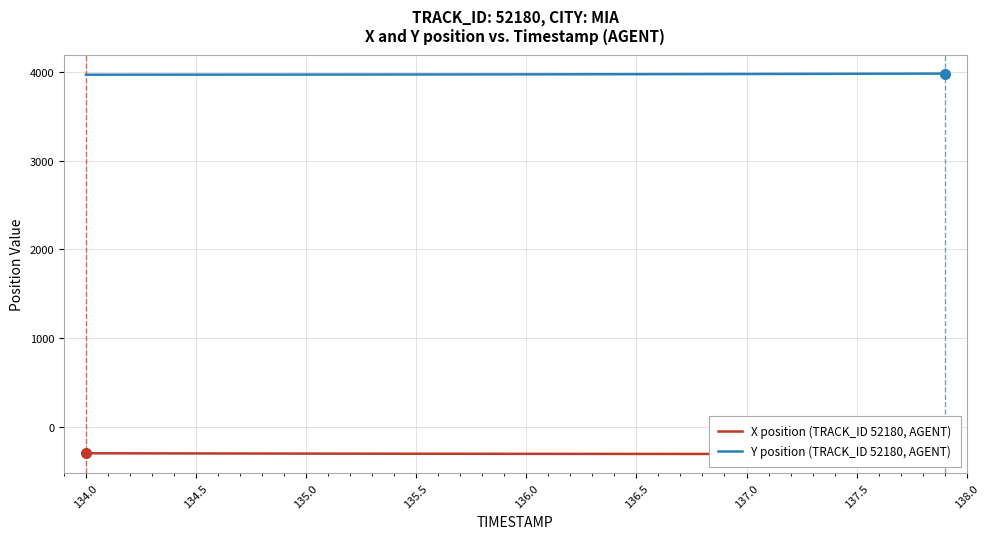

What are all the series names shown in the legend?

X position (TRACK_ID 52180, AGENT), Y position (TRACK_ID 52180, AGENT)